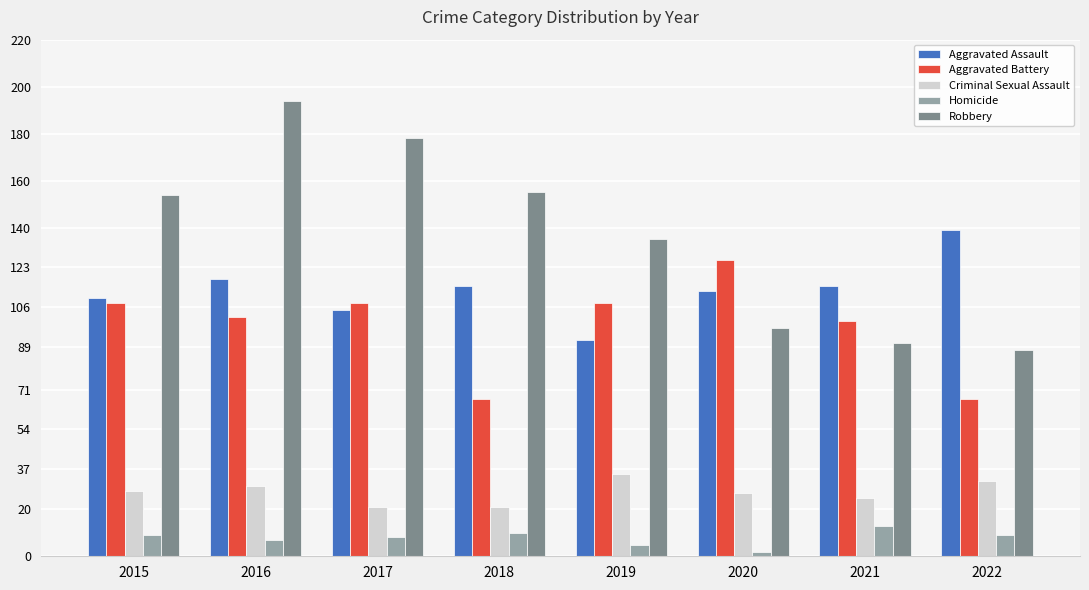

What is the difference between the second highest and minimum values in the Homicide series?

8